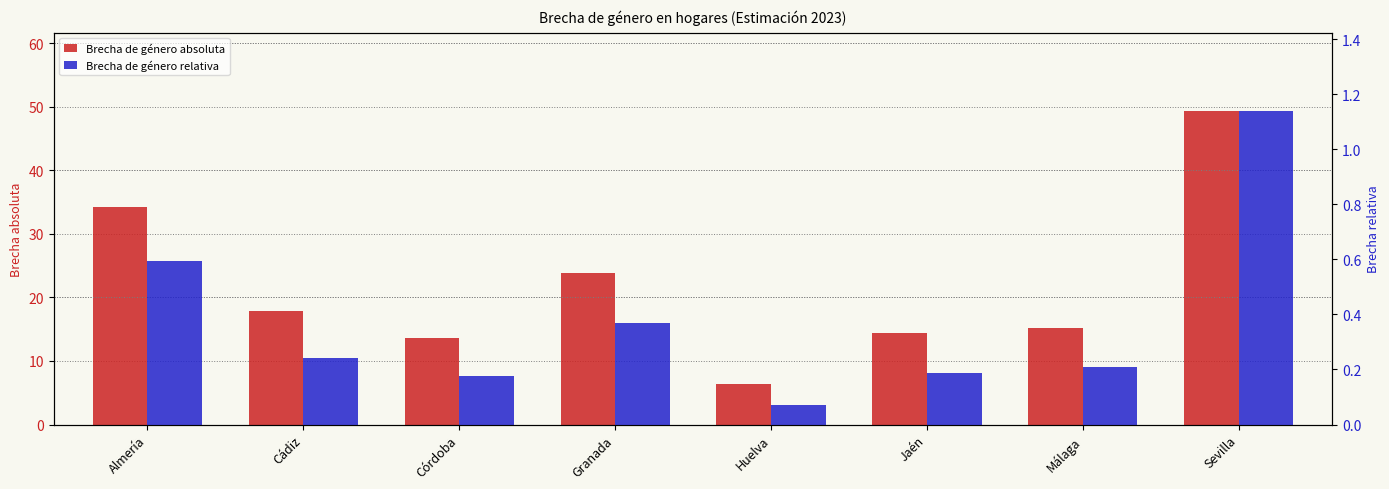

At which category is the sum across all series the highest?

Sevilla